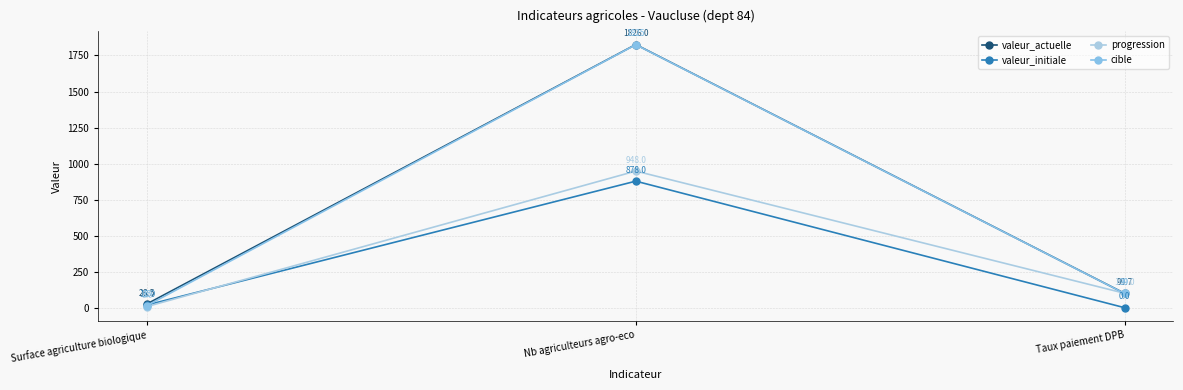

What is the spread (max minus min) of values at Surface agriculture biologique?

18.5